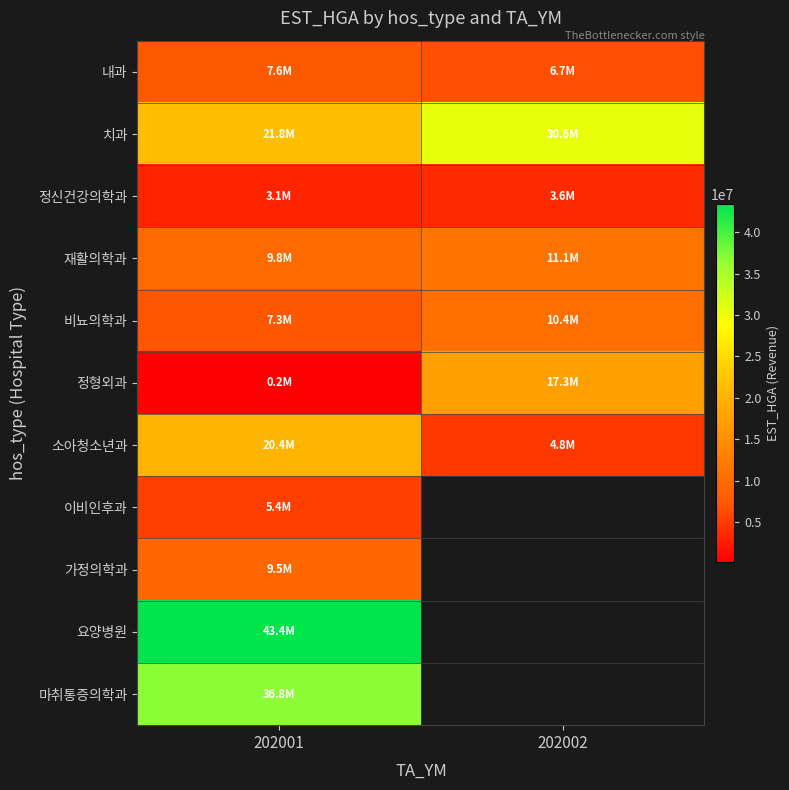

What is the sum of all 정형외과 values?

17449524.0